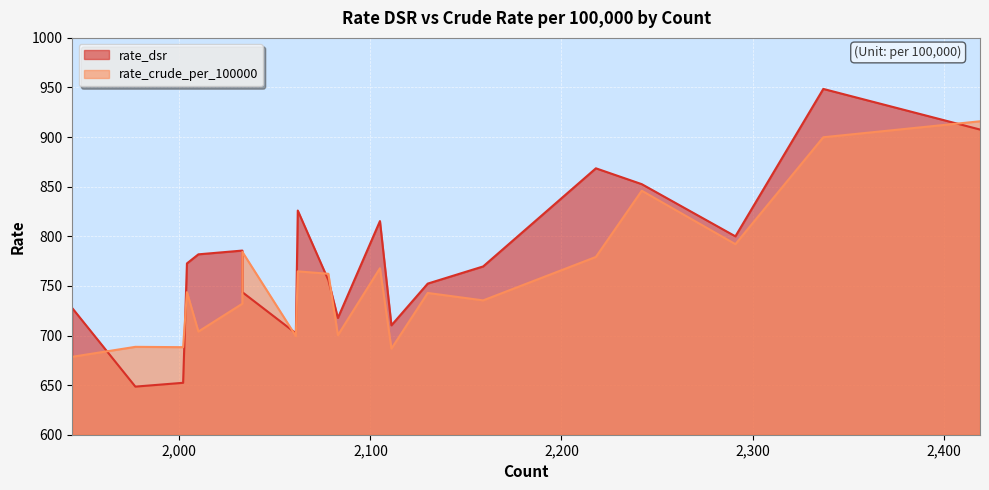

Is it true that rate_dsr equals 852.6 at 2242?

True